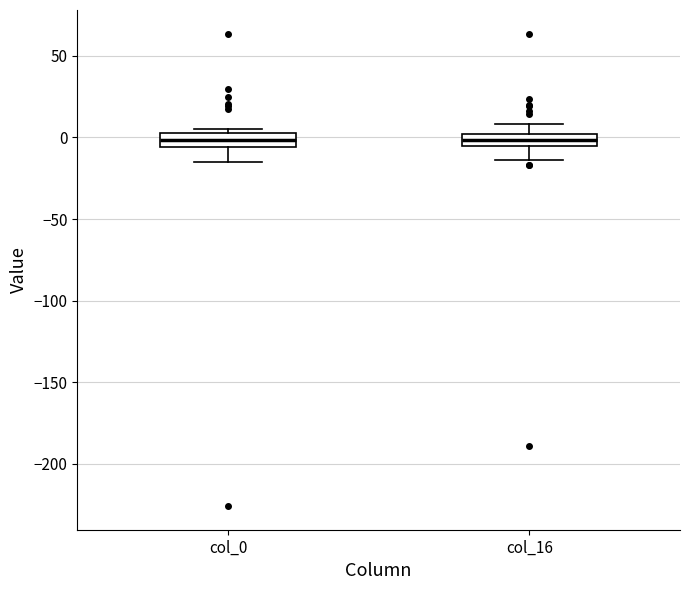

Where is the upper edge of the box for col_16 on the y-axis? The values are not printed on the chart, so give them approximately, as read against the axis.

0